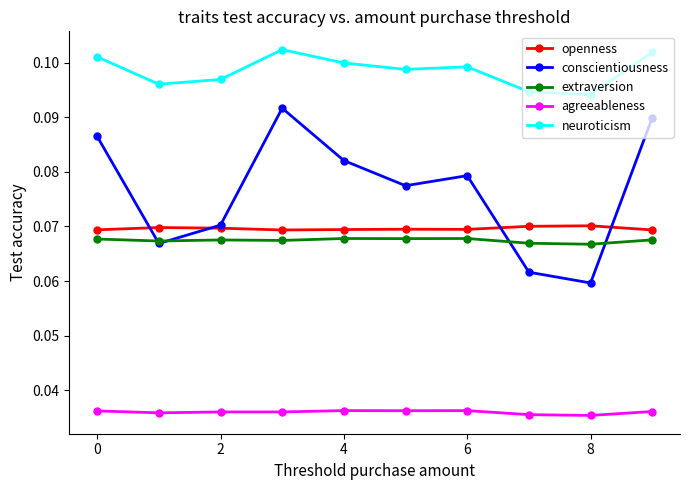

True or false: neuroticism and conscientiousness cross at least once.

False